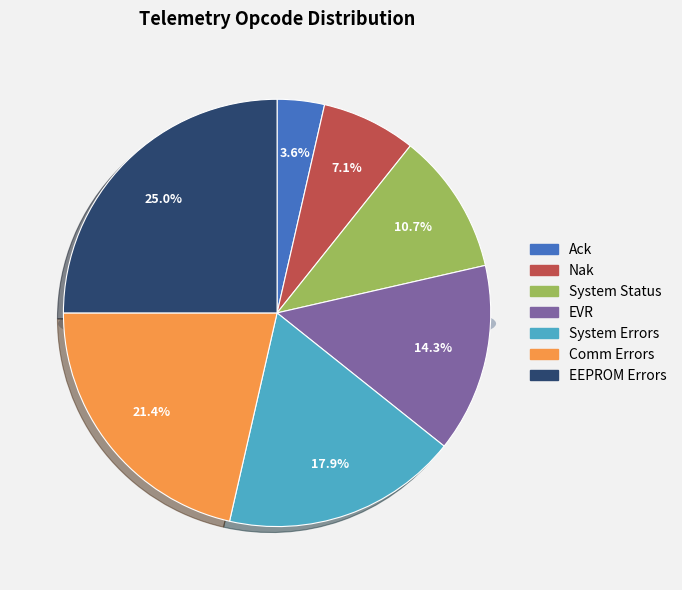

What is the change in value from Nak to EEPROM Errors?

+5